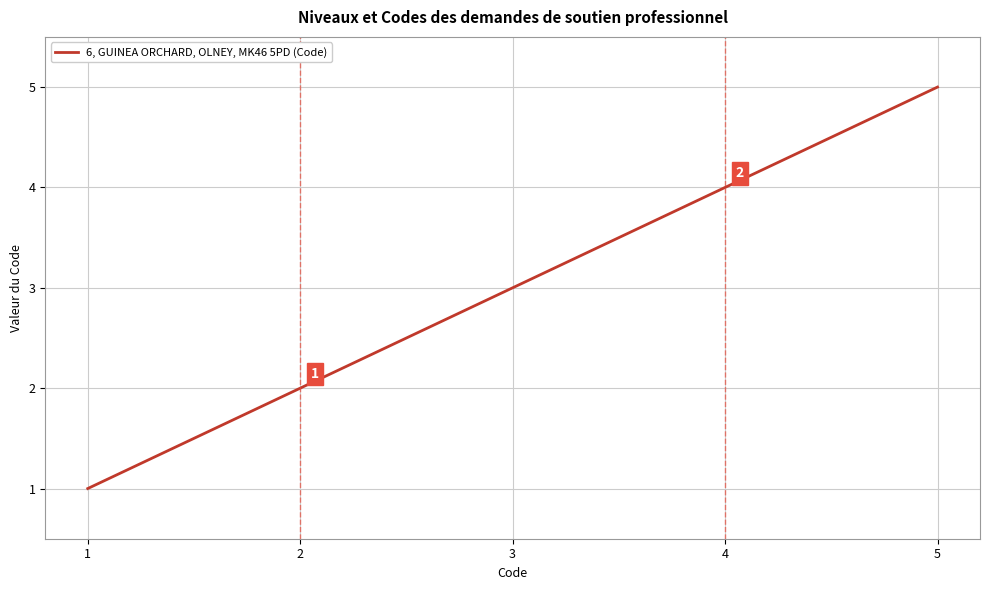

Between 1 and 4, which is larger?

4